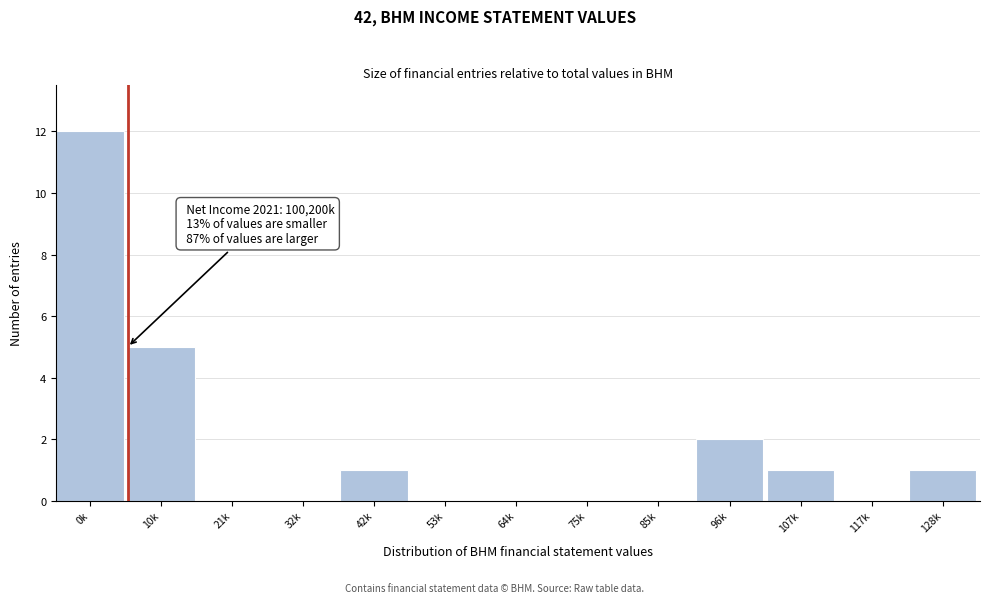

Reading right to left, extract all data points from this chart.

128k=1	117k=0	107k=1	96k=2	85k=0	75k=0	64k=0	53k=0	42k=1	32k=0	21k=0	10k=5	0k=12